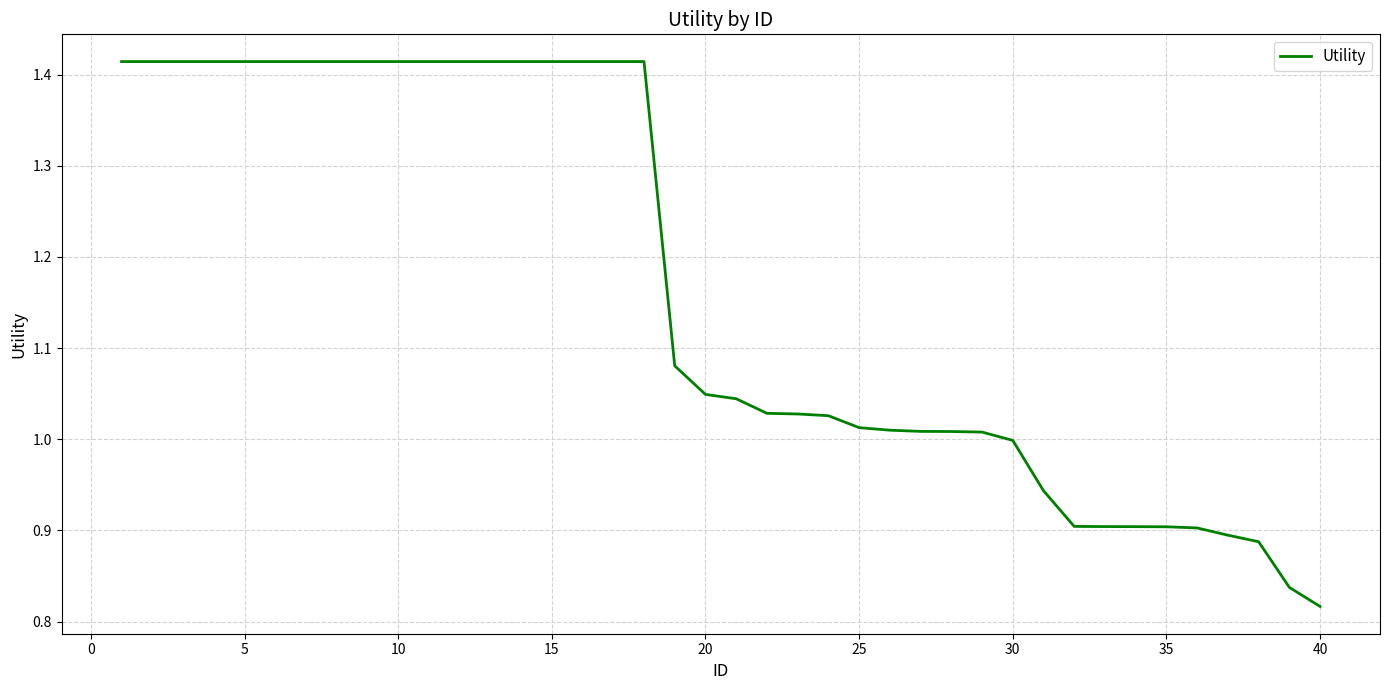

What is the minimum value shown in the chart?

0.8